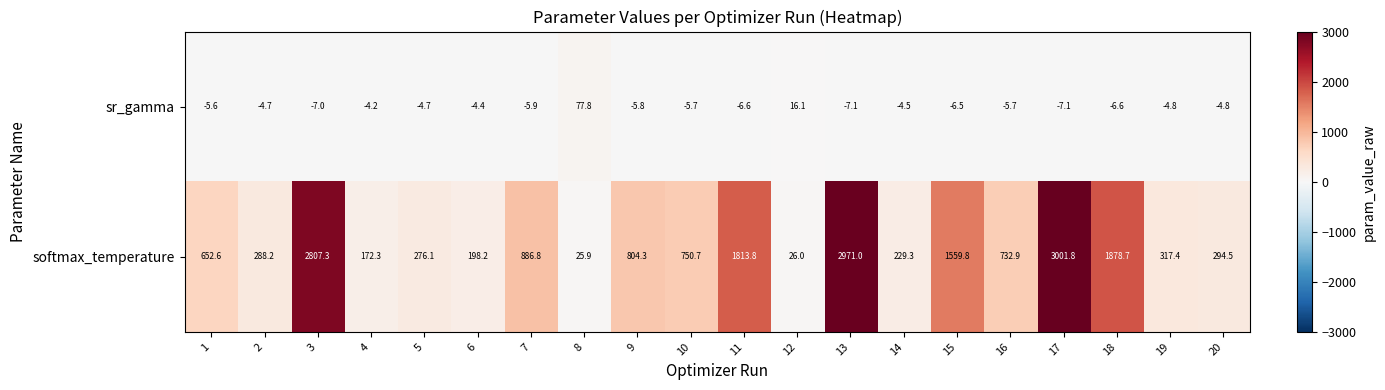

Which series has the largest total across all categories?

softmax_temperature